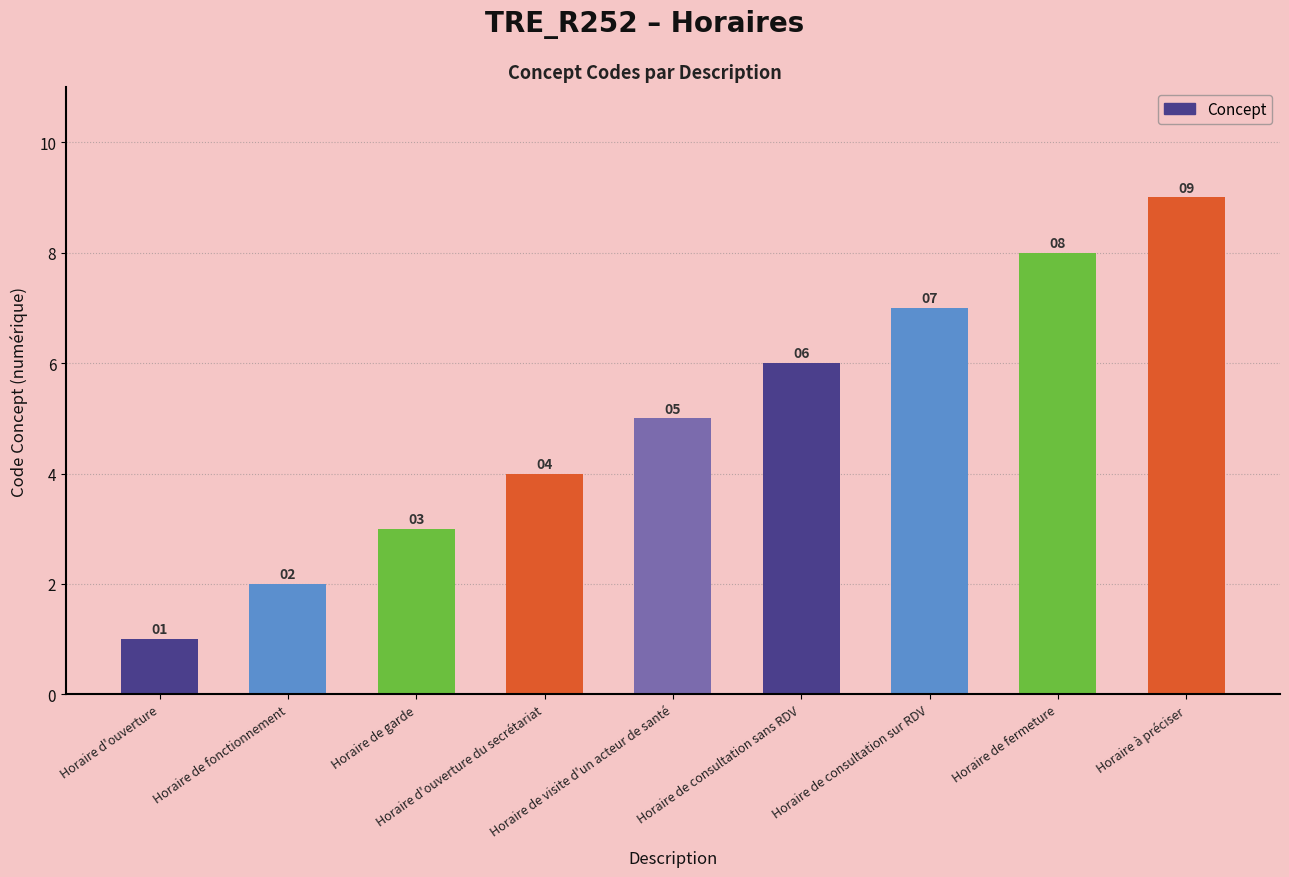

What is the smallest value displayed?

1